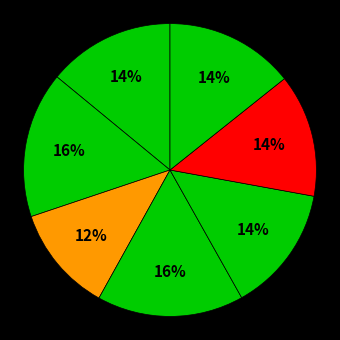

Which slice is the smallest?

Recall